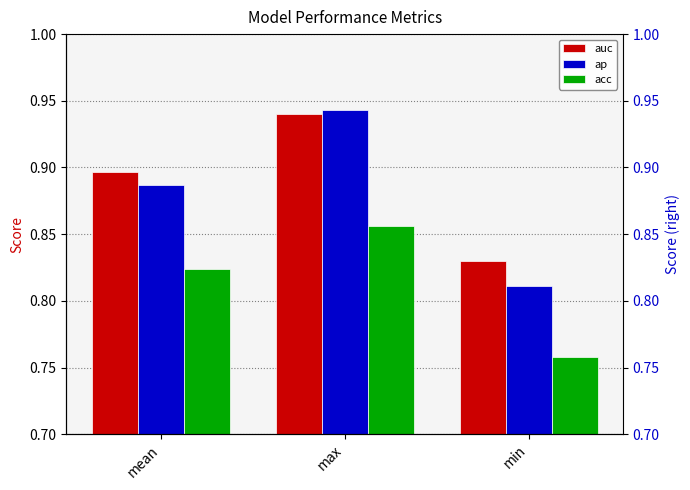

What is the average value of the auc series?

0.9